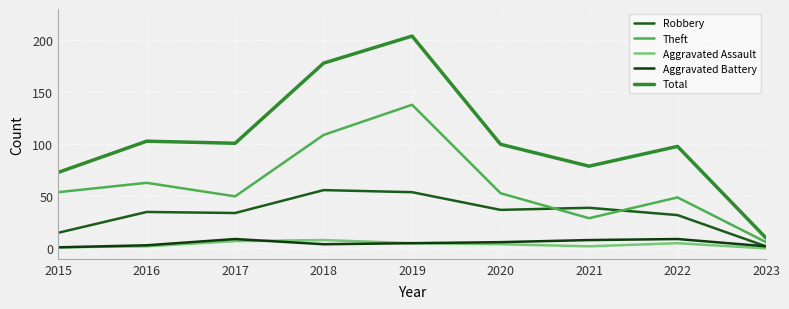

What are all the series names shown in the legend?

Robbery, Theft, Aggravated Assault, Aggravated Battery, Total